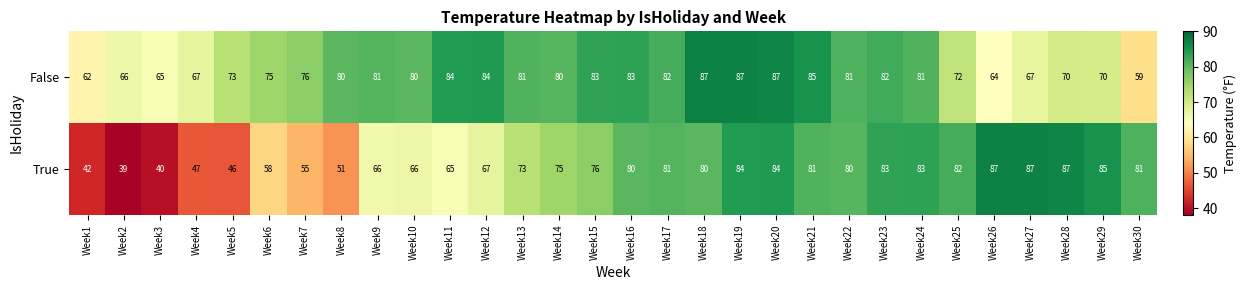

What is the spread (max minus min) of values at Week3?

25